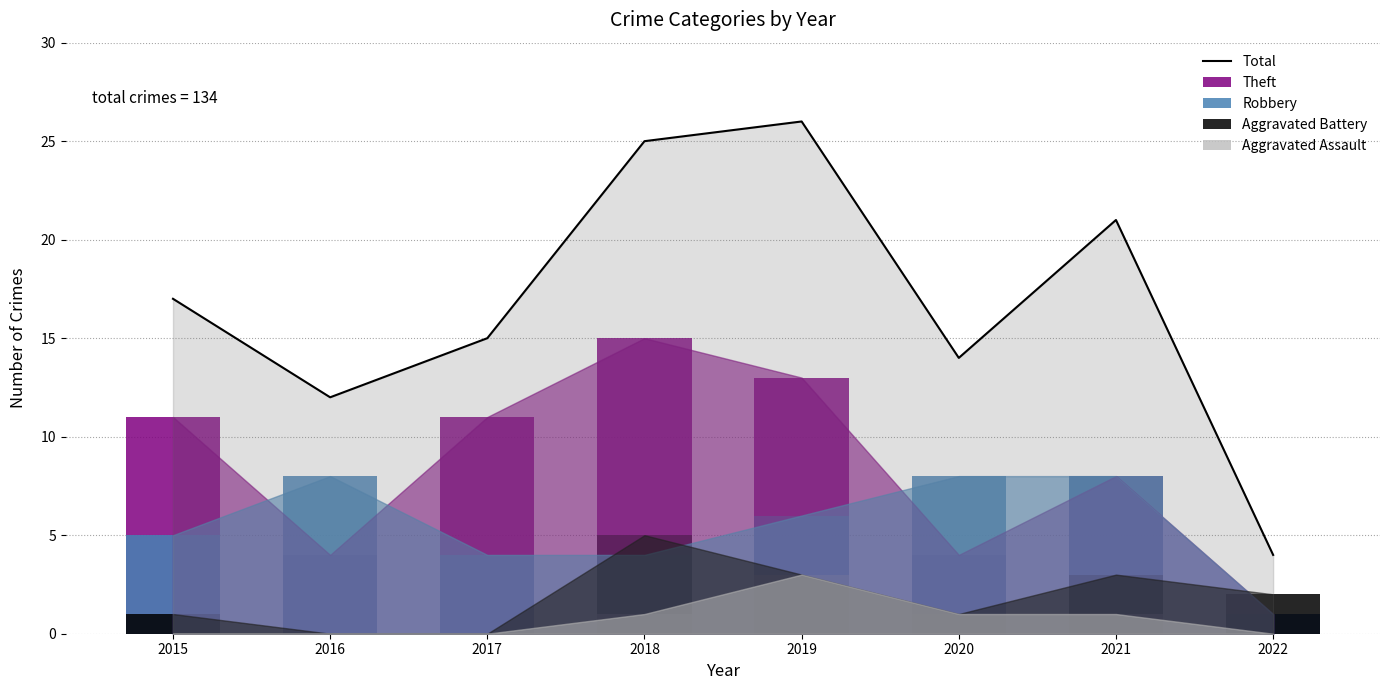

What is the sum of the Theft values at 2021 and 2016?

12